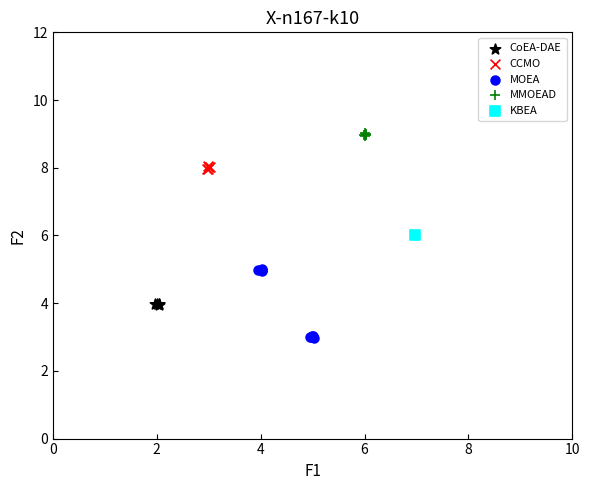

What are all the series names shown in the legend?

CoEA-DAE, CCMO, MOEA, MMOEAD, KBEA